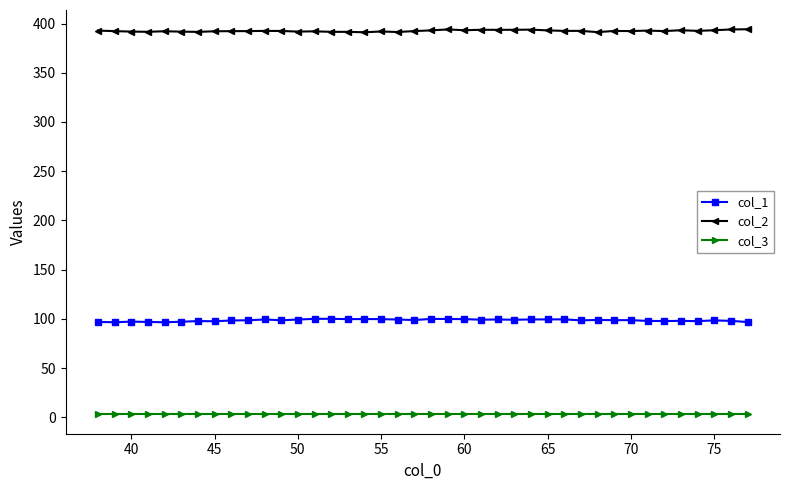

What is the value of the col_2 point at the 32nd from the left?

392.5